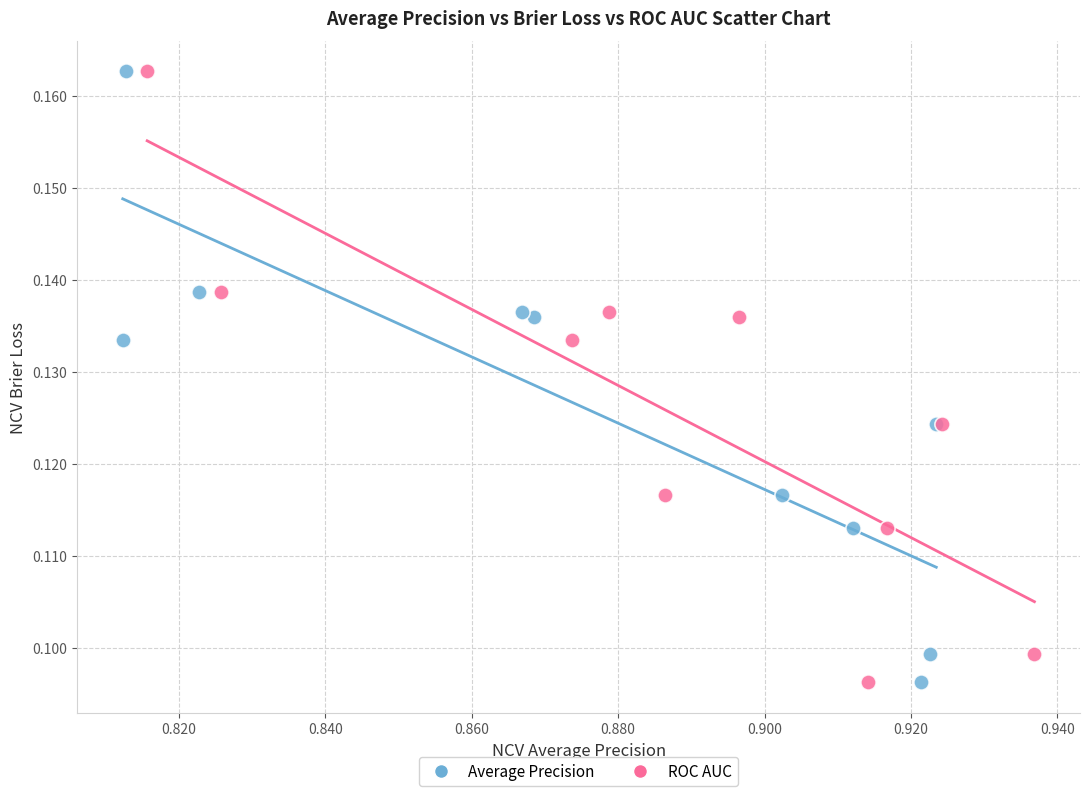

What are all the series names shown in the legend?

Average Precision, ROC AUC